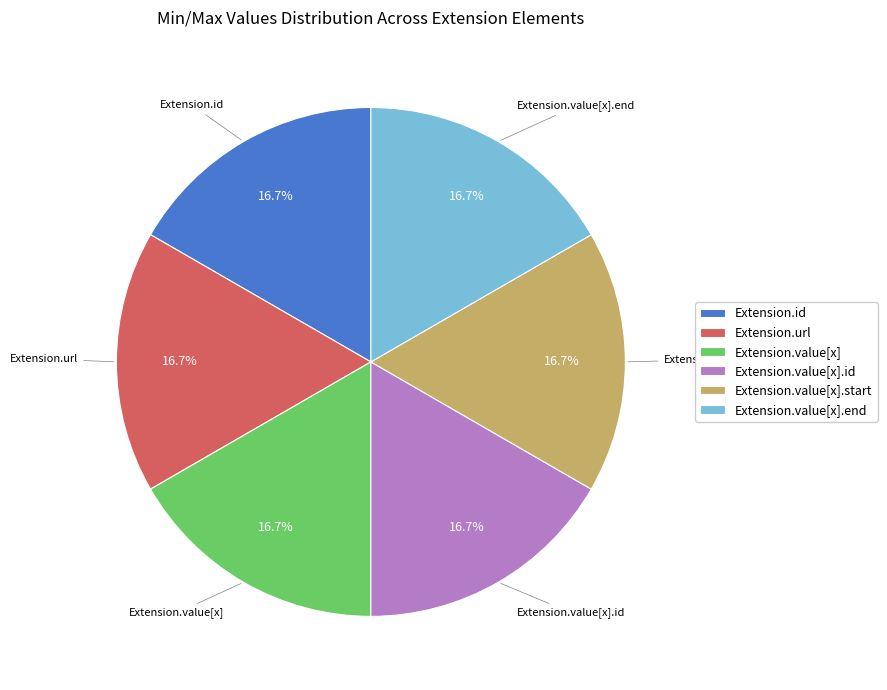

Approximately how many times larger is the value at Extension.value[x].start compared to Extension.url?

1.0